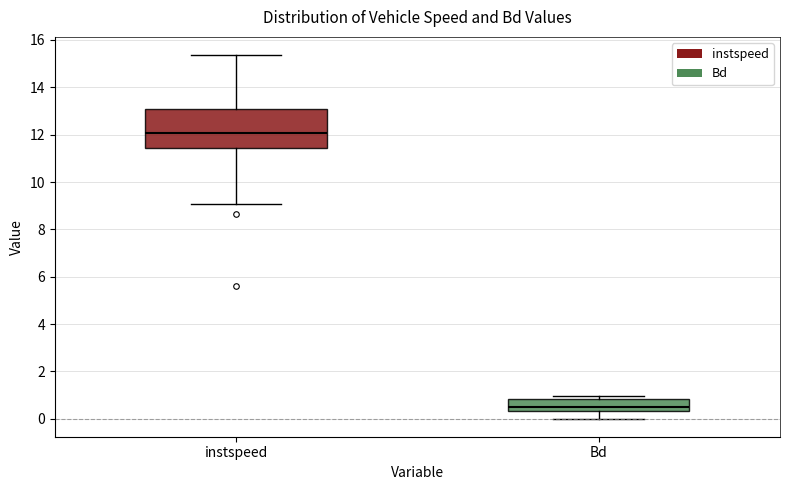

Which box is the tallest, from its lower edge to its upper edge?

instspeed